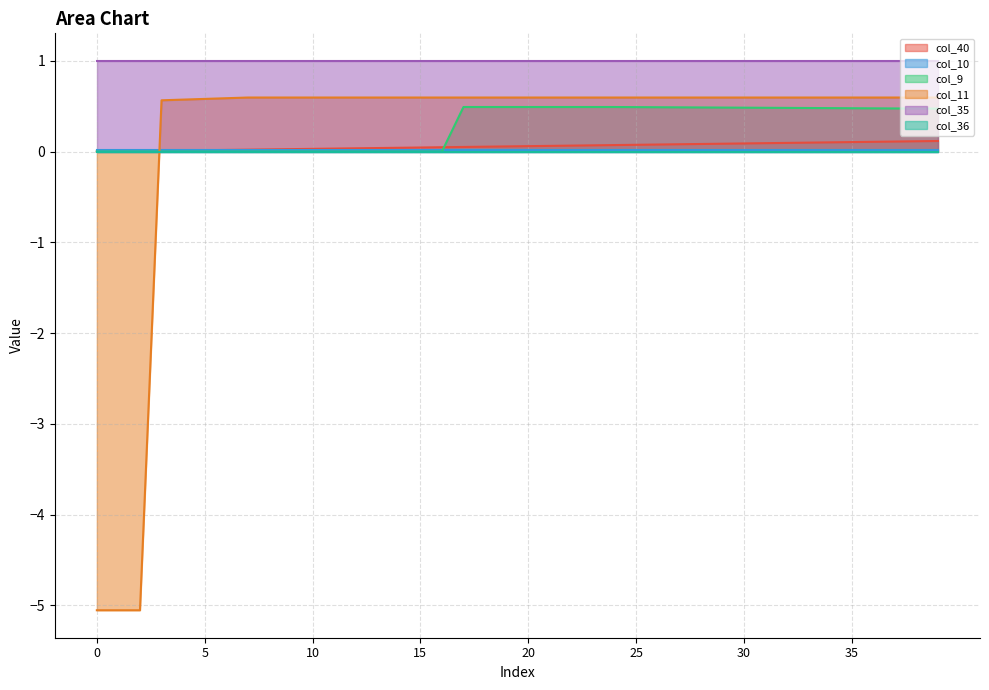

How many values in col_11 are below zero?

3